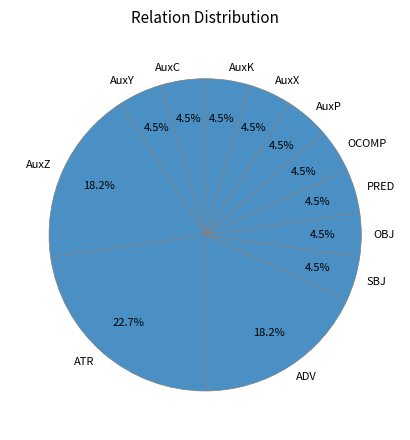

Which category has the biggest portion of the pie?

ATR